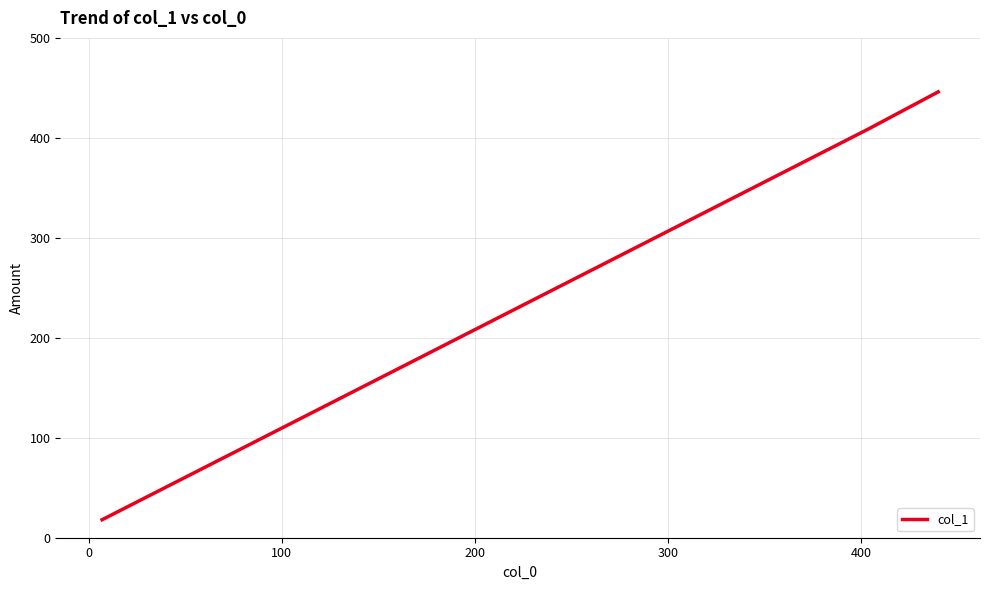

What is the maximum value shown in the chart?

446